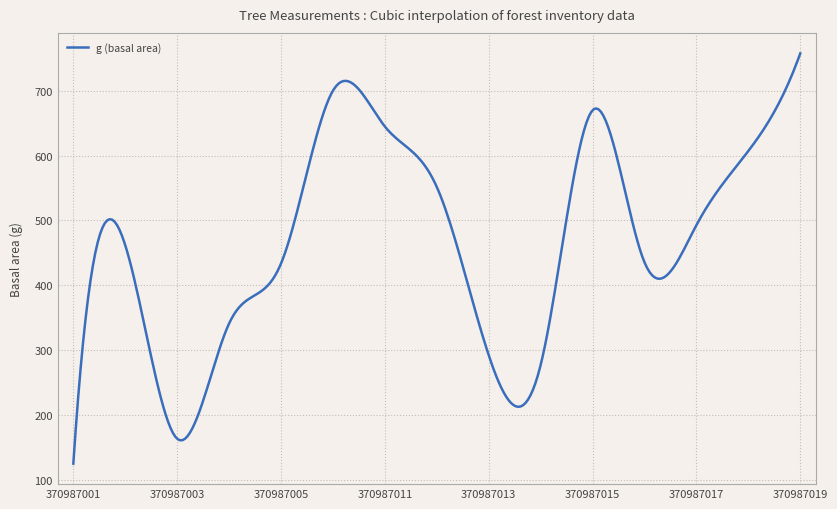

Is this an area chart (filled region under the line)?

No